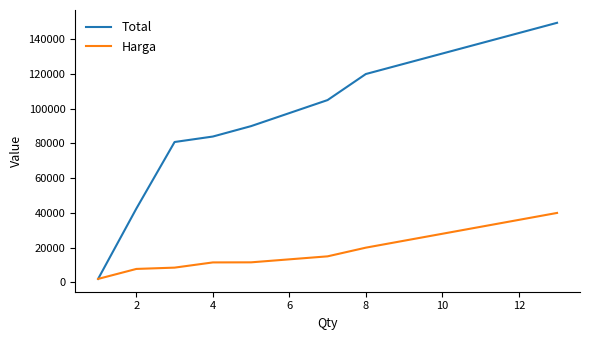

Rank the series by their average value, from highest to lowest.

Total, Harga